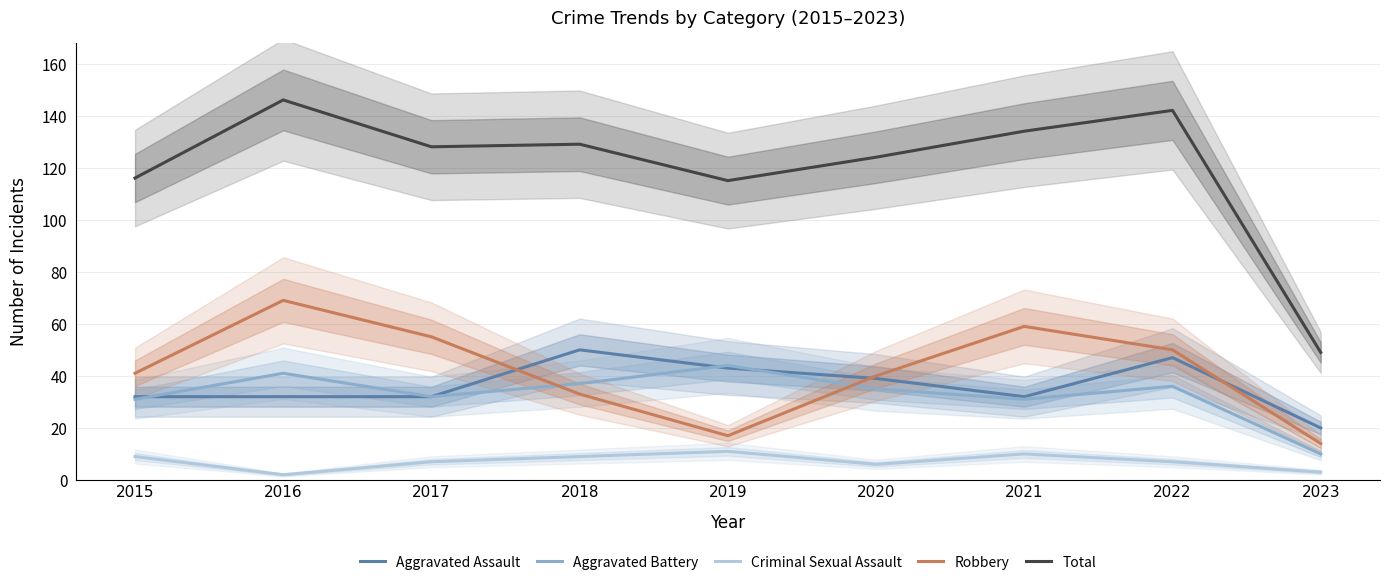

Which series ends up on top after the final intersection of Robbery and Aggravated Assault?

Aggravated Assault